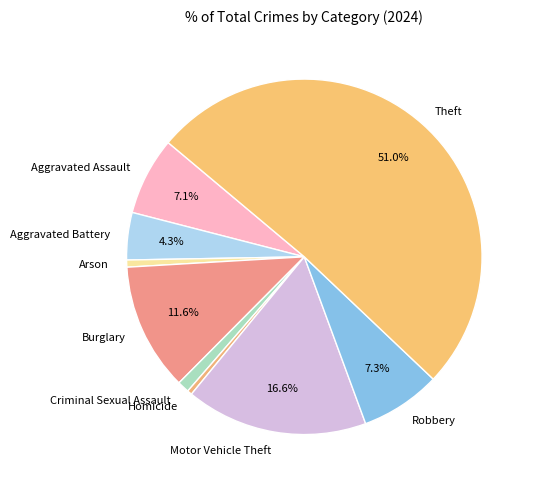

Combined, what portion of the pie is Aggravated Battery and Aggravated Assault?

11.4%